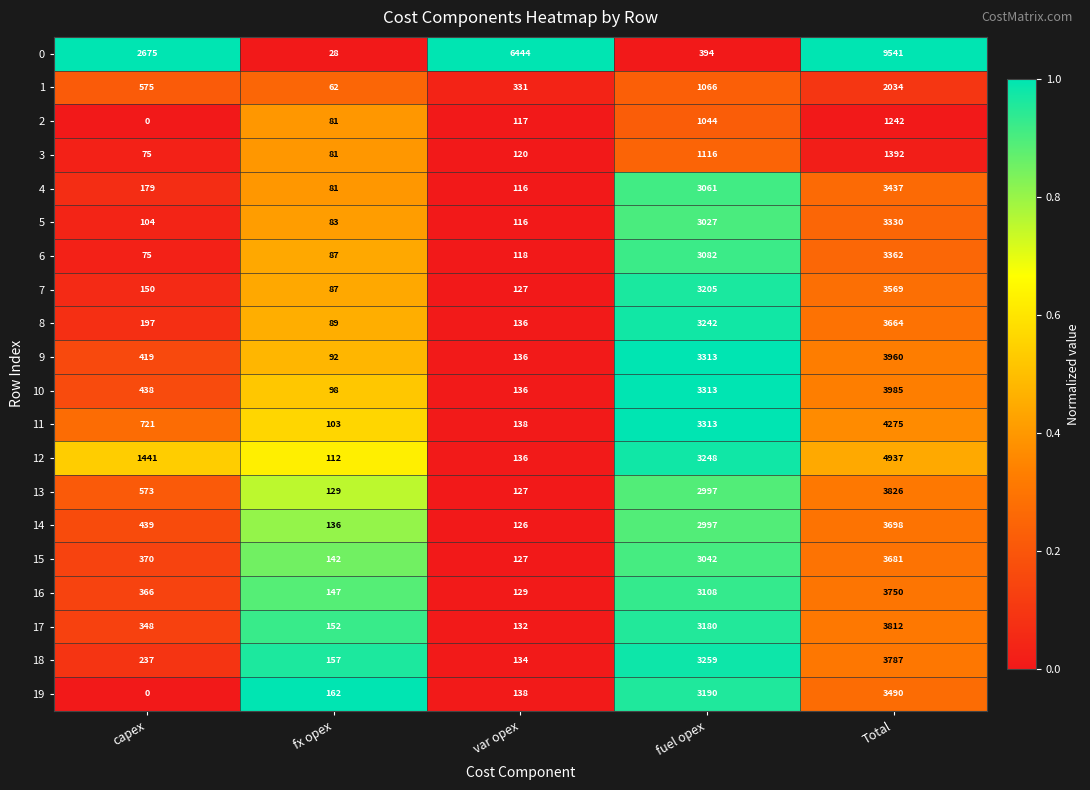

What is the sum of all 6 values?

6724